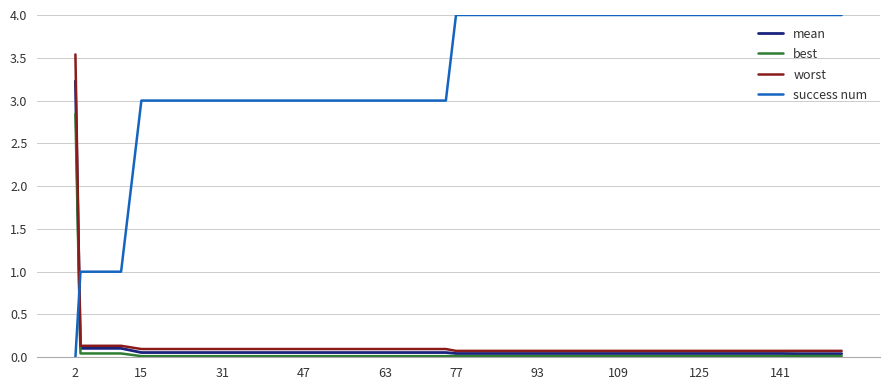

Does the chart display data point markers on the line(s)?

No